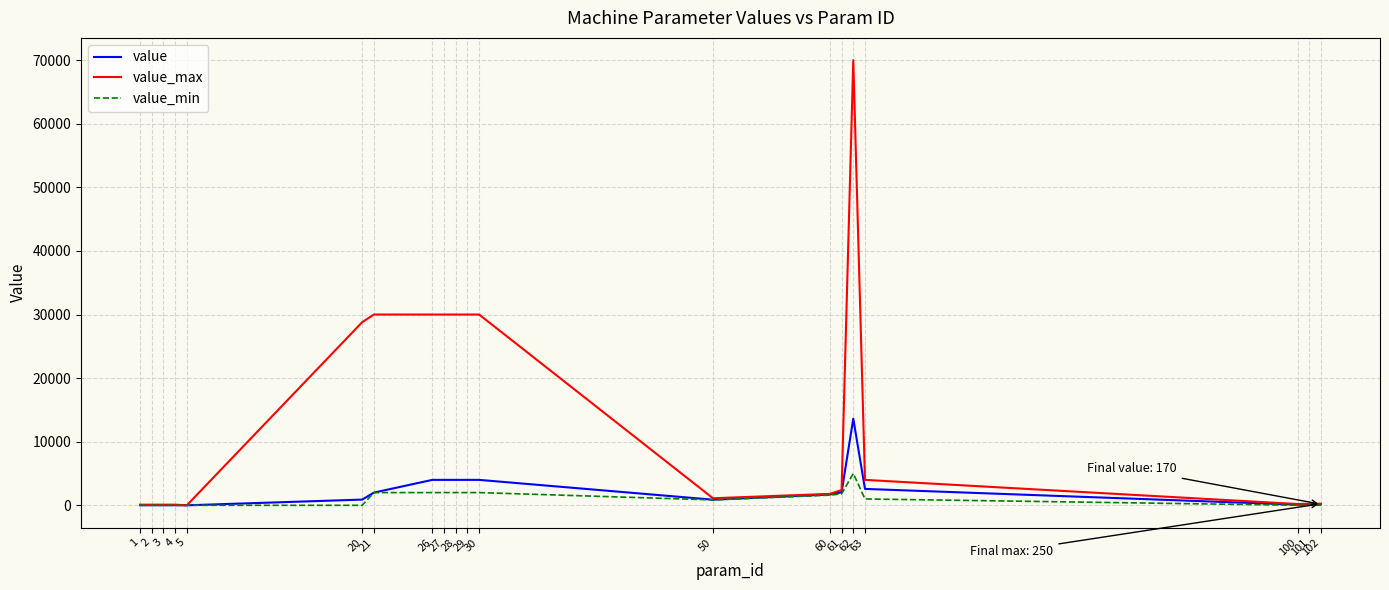

The value of value_min at 29 is 2000. True or false?

True